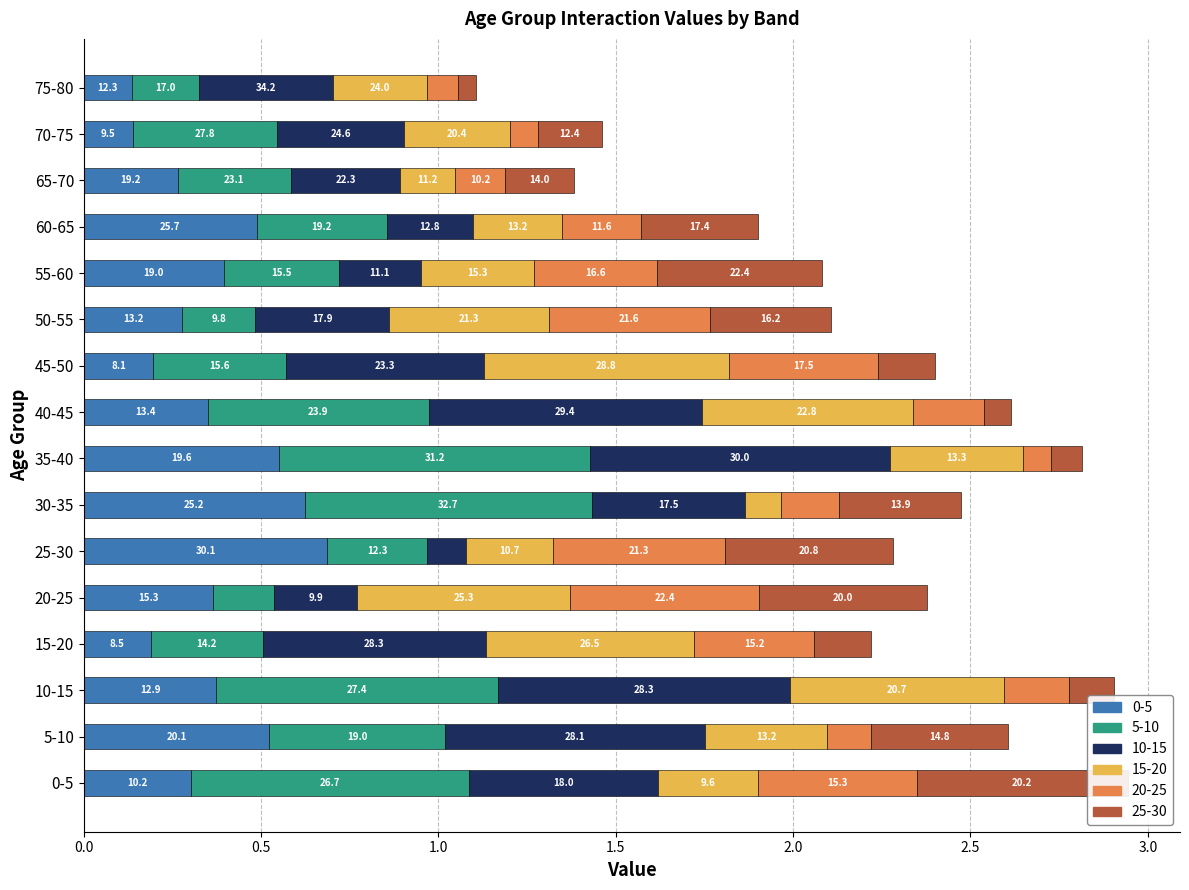

What are all the series names shown in the legend?

0-5, 5-10, 10-15, 15-20, 20-25, 25-30